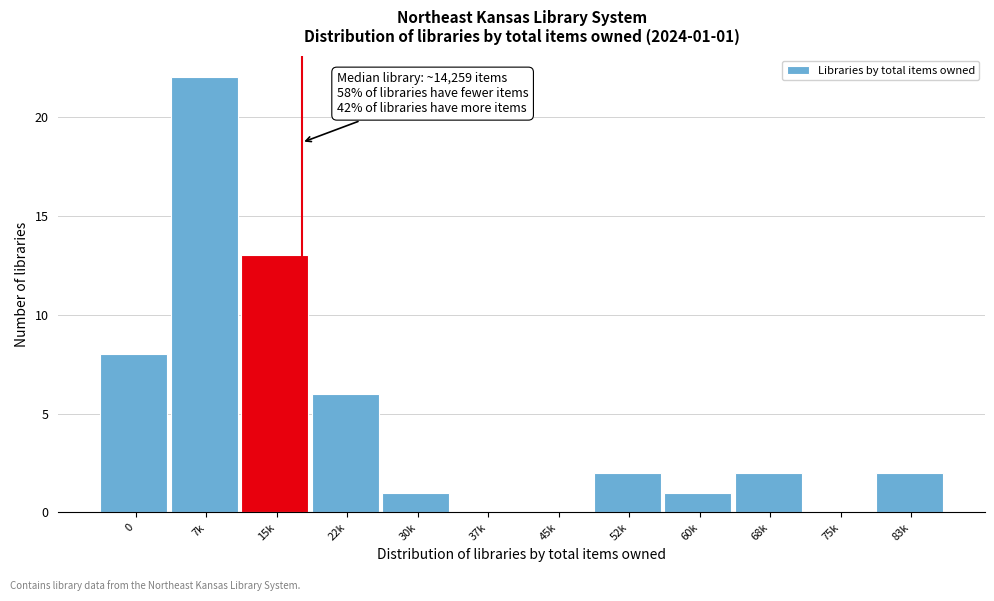

Reading right to left, list all the values displayed in this chart.

83k=2	75k=0	68k=2	60k=1	52k=2	45k=0	37k=0	30k=1	22k=6	15k=13	7k=22	0=8